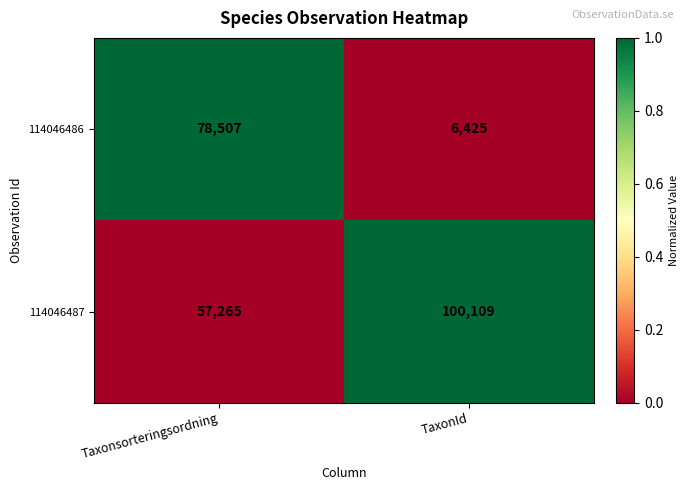

What is the highest value of the 114046487 series?

100109